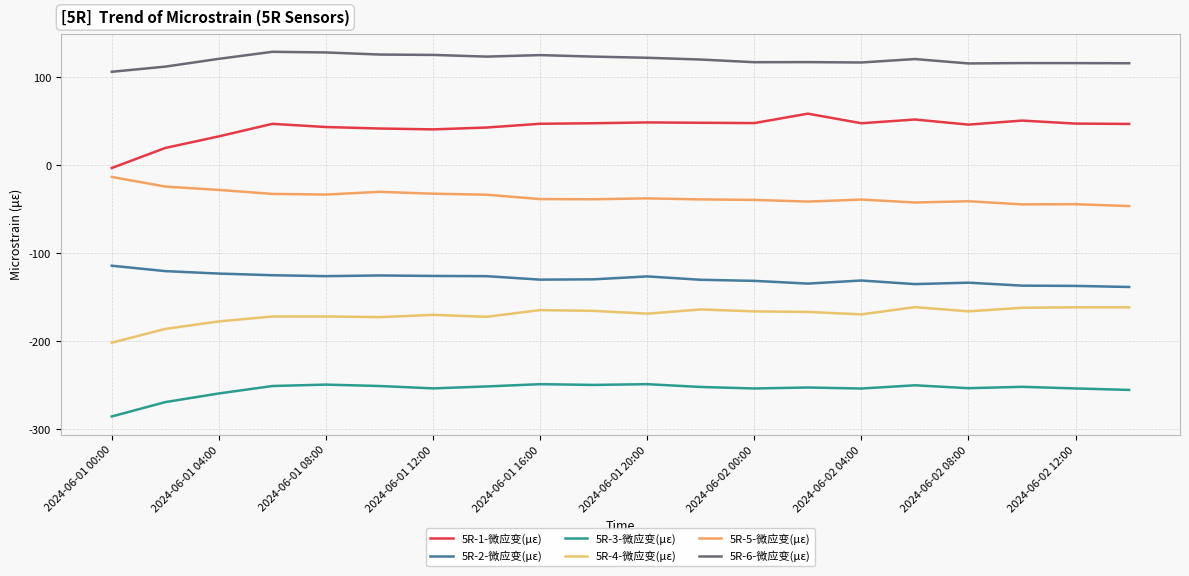

Which category has the lowest value in the 5R-4-微应变(με) series?

2024-06-01 00:00